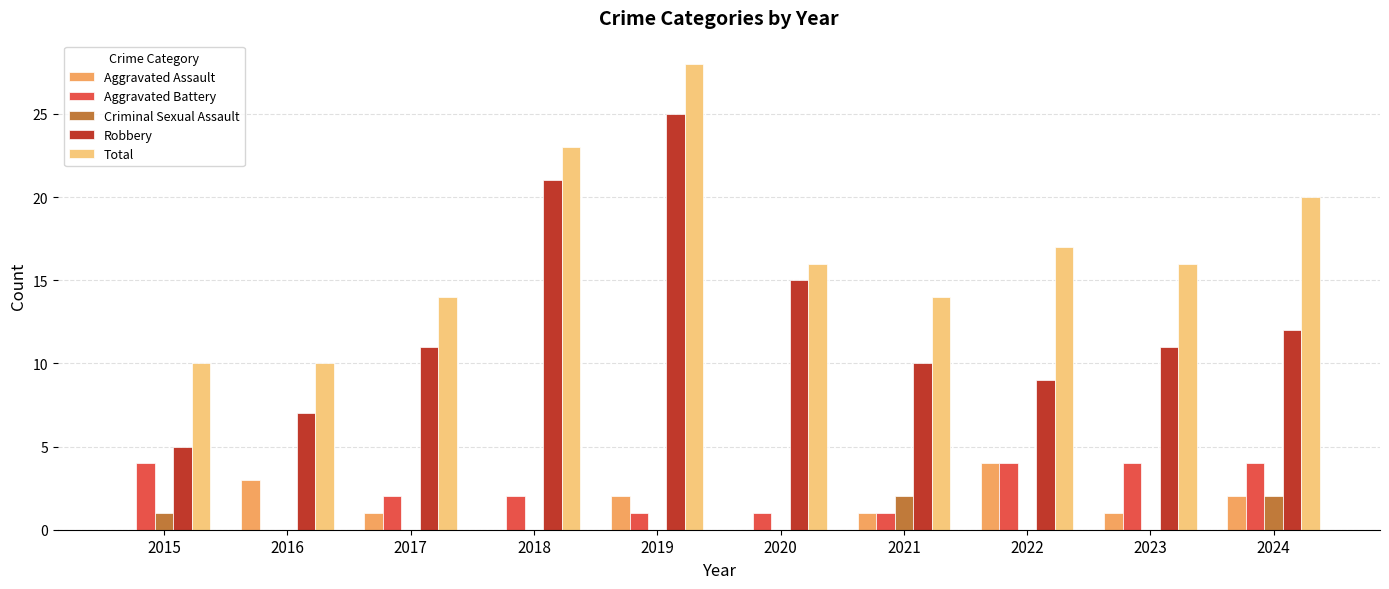

Which series changed the most between 2017 and 2020?

Robbery